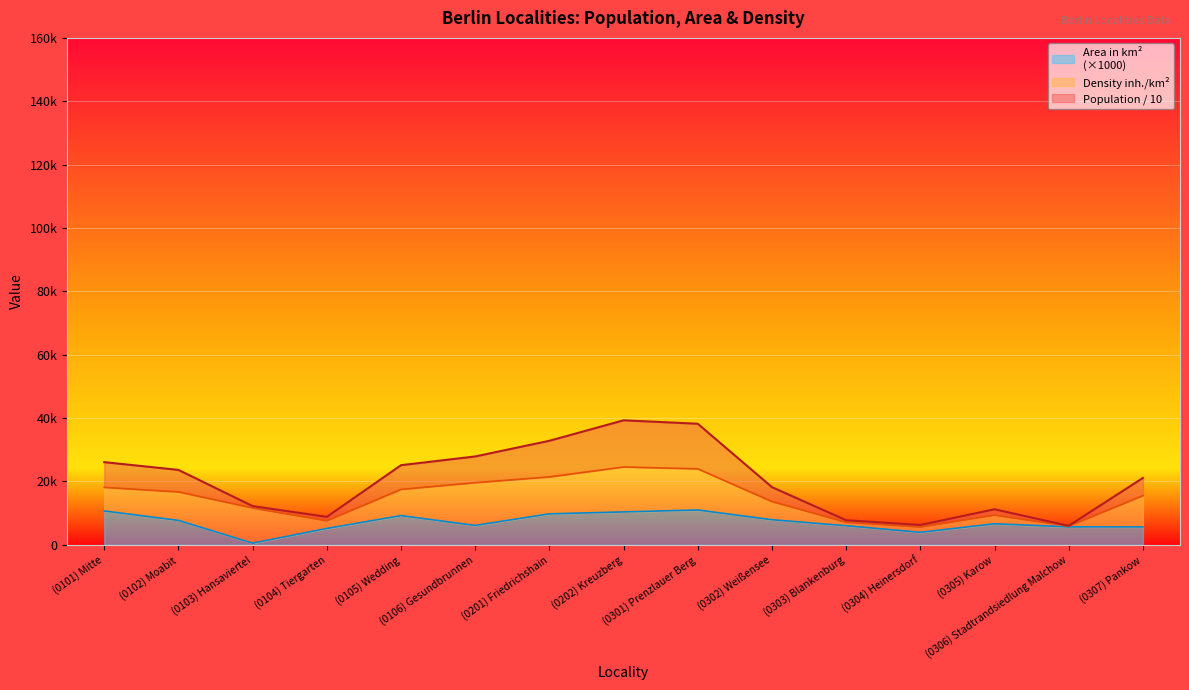

In Population as of 2008, how many points are lower than both neighbors (excluding endpoints)?

3